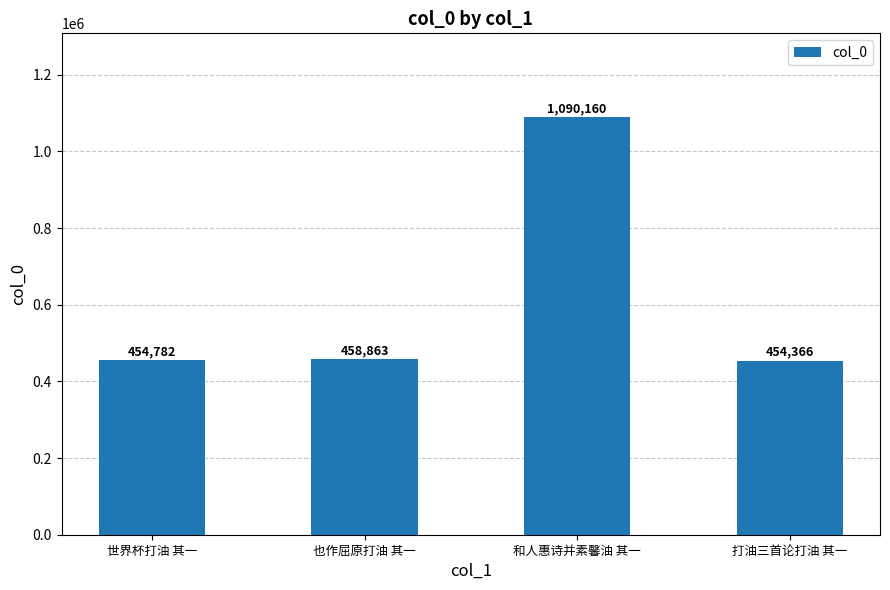

Does the chart contain any negative values?

No